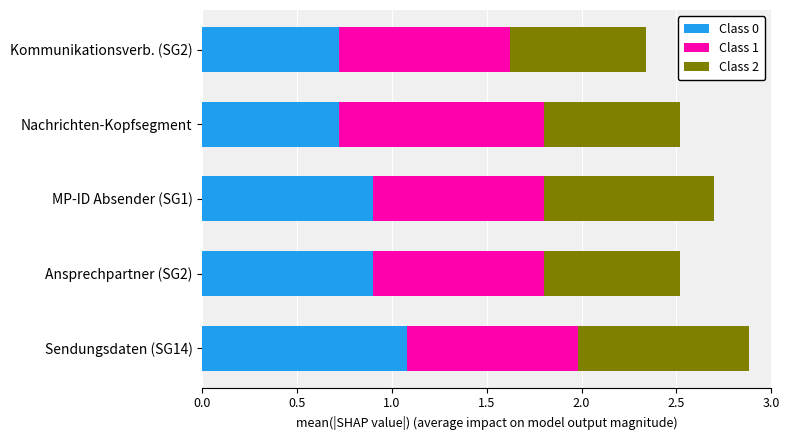

At which category is the sum across all series the highest?

Sendungsdaten (SG14)